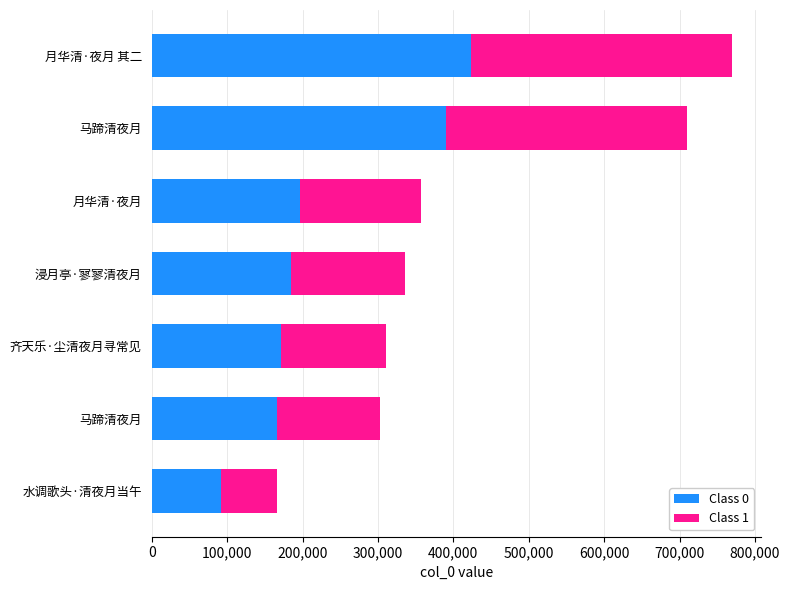

Which series has the widest spread of values?

Class 0